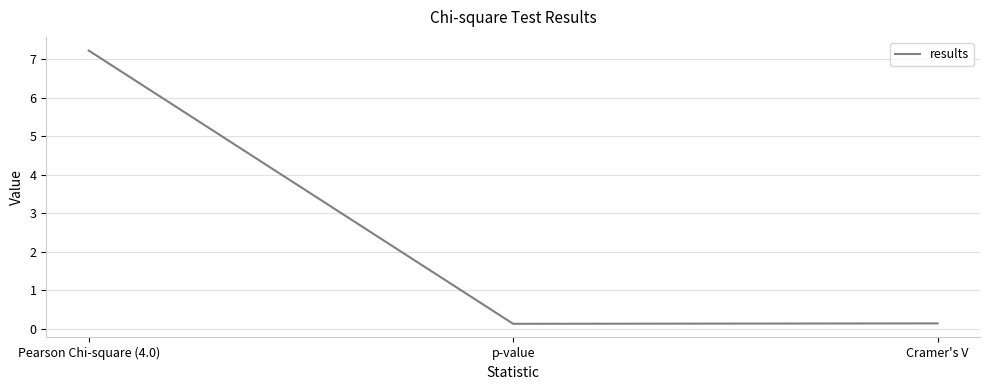

Which category has the highest value across all series?

Pearson Chi-square (4.0)